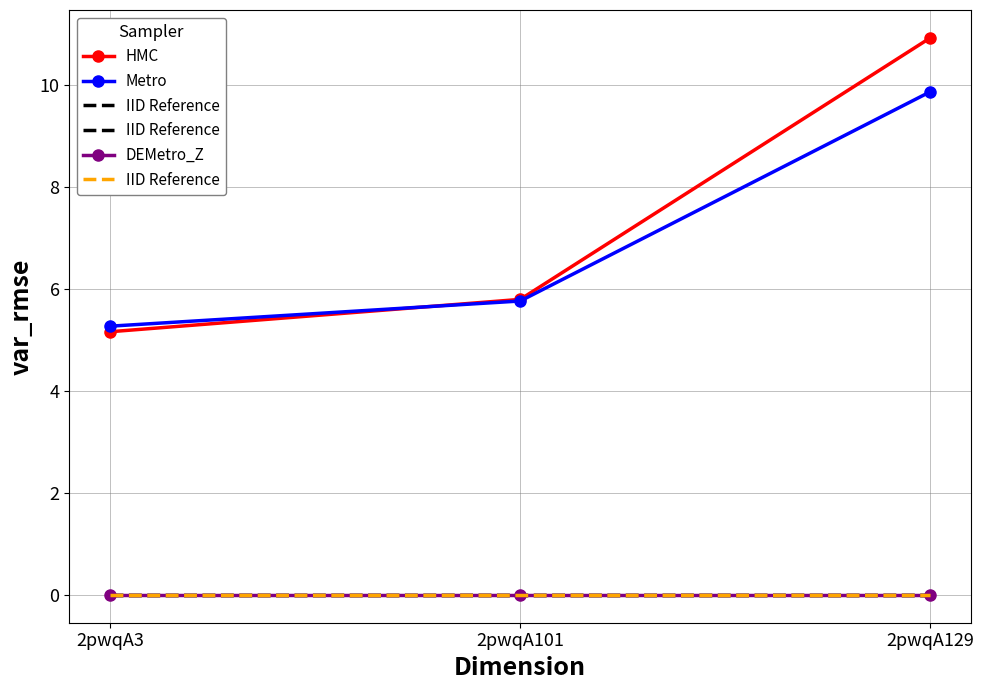

Reading left to right, what are all the values shown in this chart?

HMC: 5.2	5.8	10.9
Metro: 5.3	5.8	9.9
IID Reference: 0.0	0.0	0.0
DEMetro_Z: 0.0	0.0	0.0